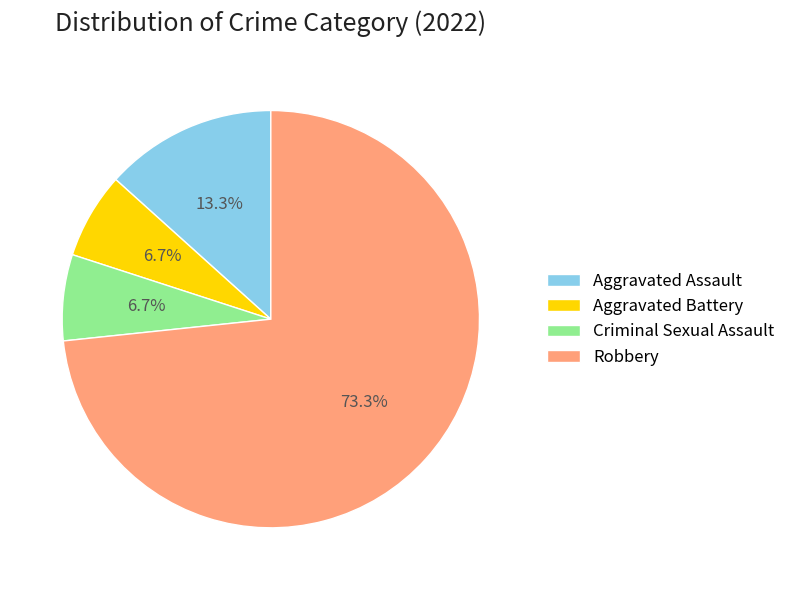

What percentage is the Criminal Sexual Assault slice, to the nearest percent?

7%